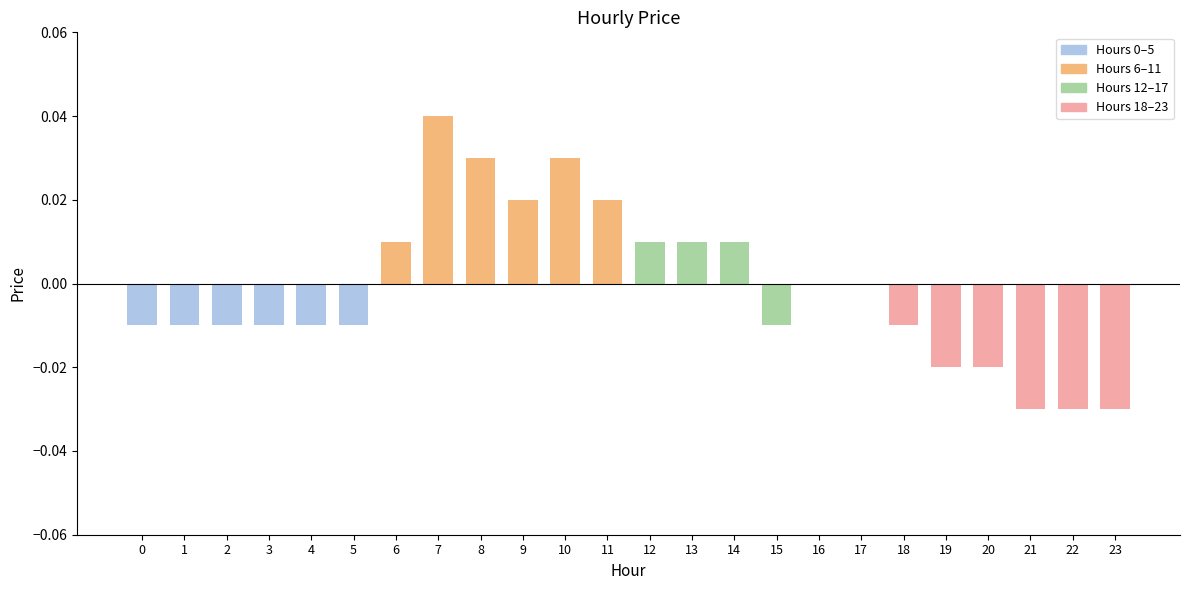

At which category does the chart reach its peak across all series?

7